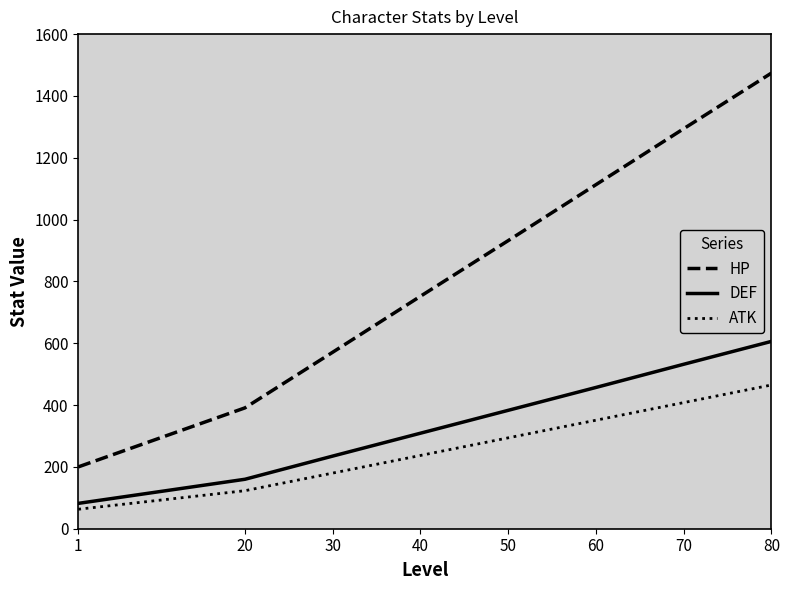

At which category is the sum across all series the highest?

80